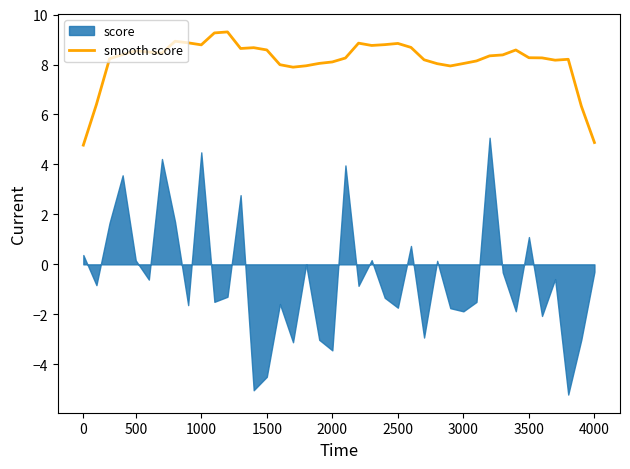

The value of smooth score at 1500 is 14.8. True or false?

False